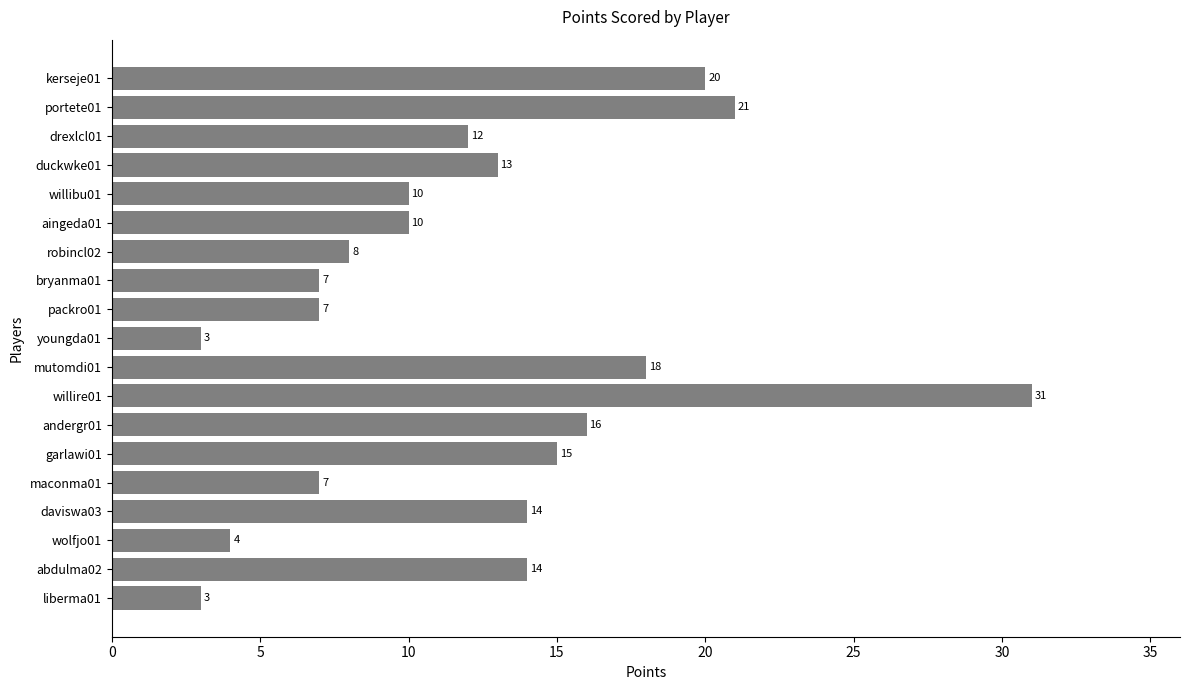

Reading top to bottom, what are all the values shown in this chart?

20	21	12	13	10	10	8	7	7	3	18	31	16	15	7	14	4	14	3